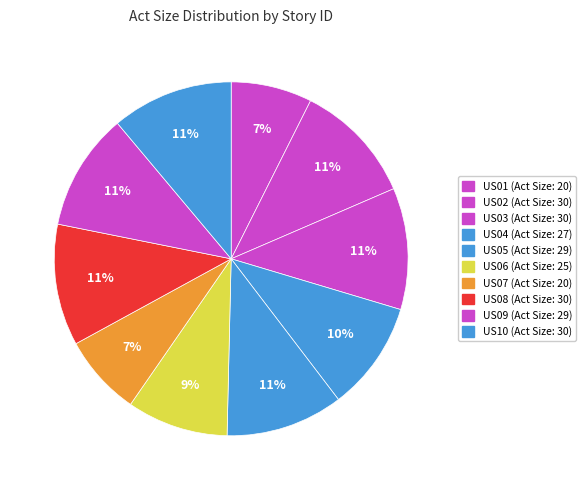

What is the change in value from US05 to US07?

-9